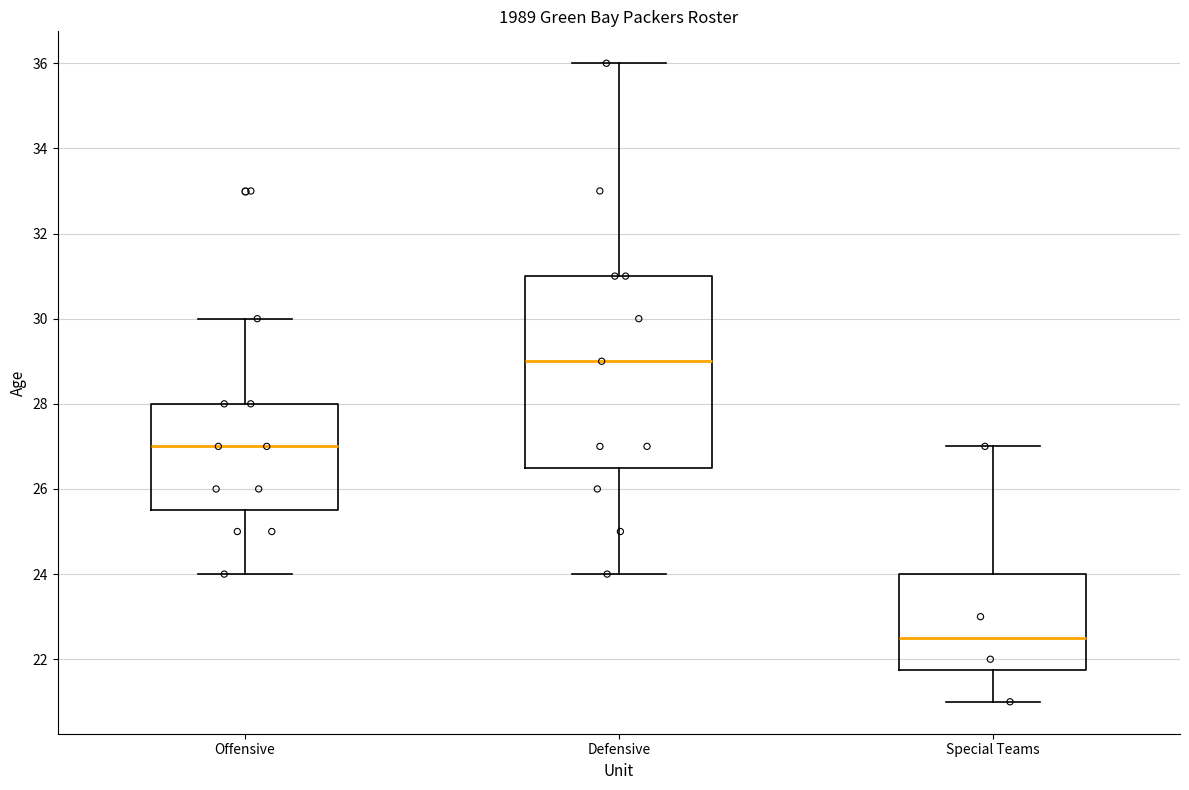

Reading left to right, read every box against the y-axis: the position of its median line, the range the box covers, and the ends of its whiskers. The values are not printed on the chart, so give them approximately, as read against the axis.

Offensive: median 27.0, box 25.6 to 28.0, whiskers 24.0 to 30.0
Defensive: median 29.0, box 26.6 to 31.0, whiskers 24.0 to 36.0
Special Teams: median 22.6, box 21.8 to 24.0, whiskers 21.0 to 27.0